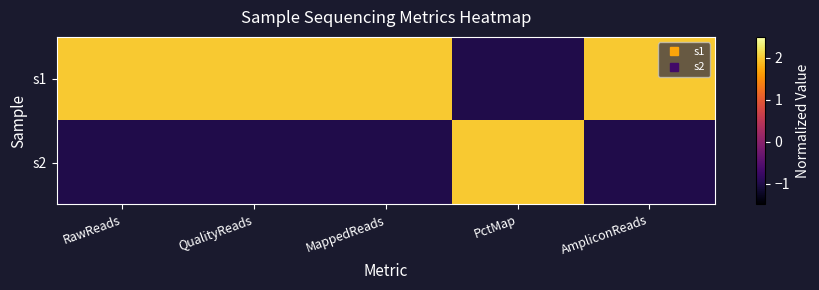

Which category has the lowest value across all series?

PctMap